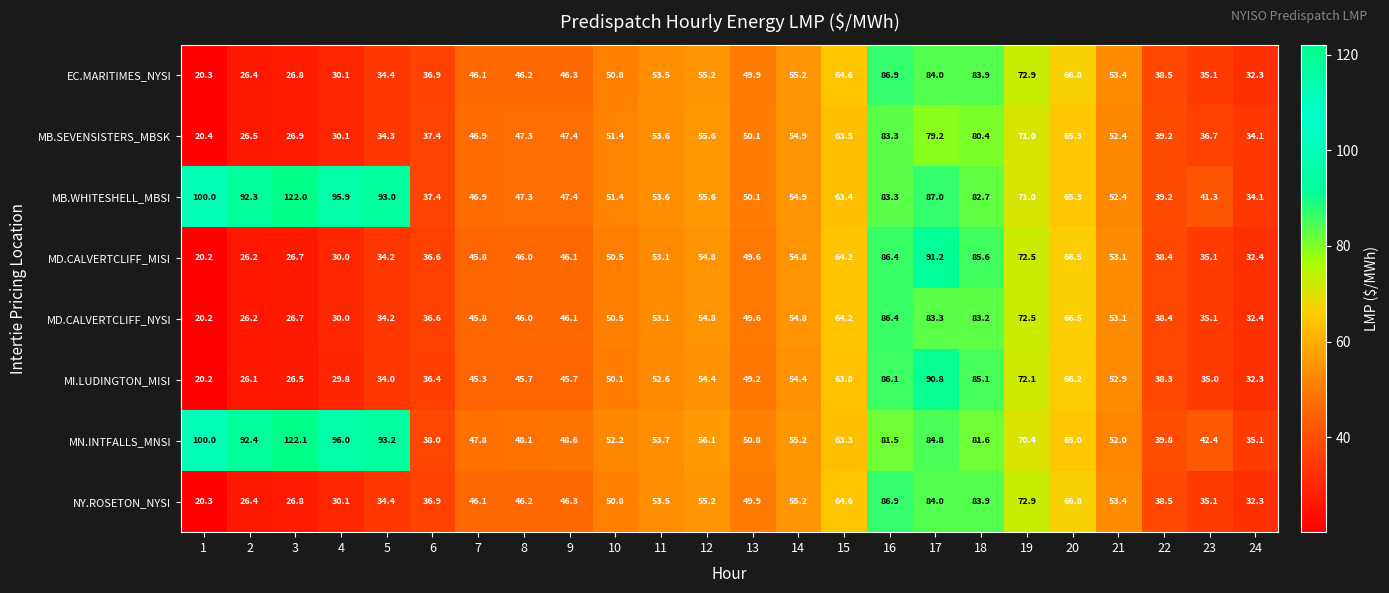

At which category is the sum across all series the highest?

17